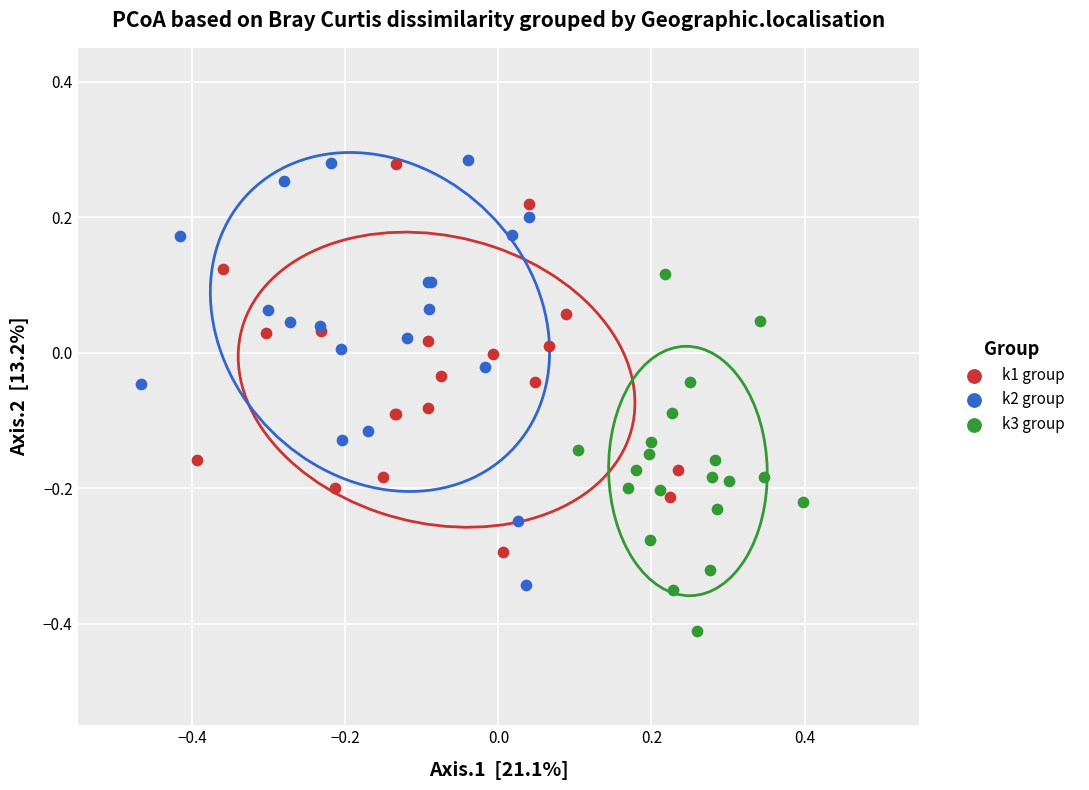

Which series contains the lowest Y value?

k3 group